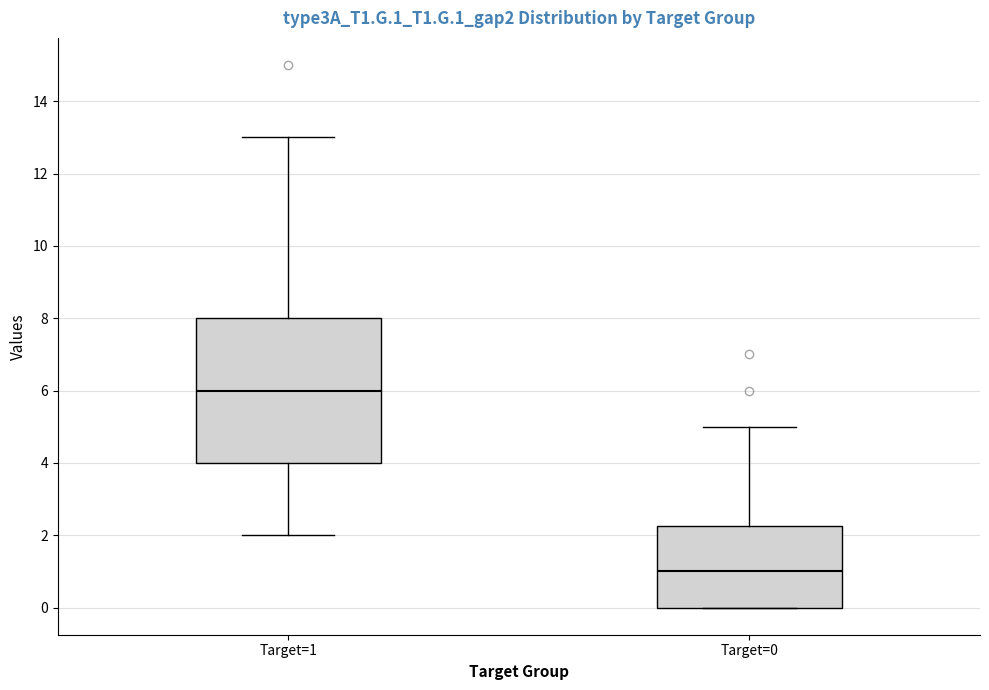

Where does the median line of the box for Target=0 sit on the y-axis? The values are not printed on the chart, so give them approximately, as read against the axis.

1.0